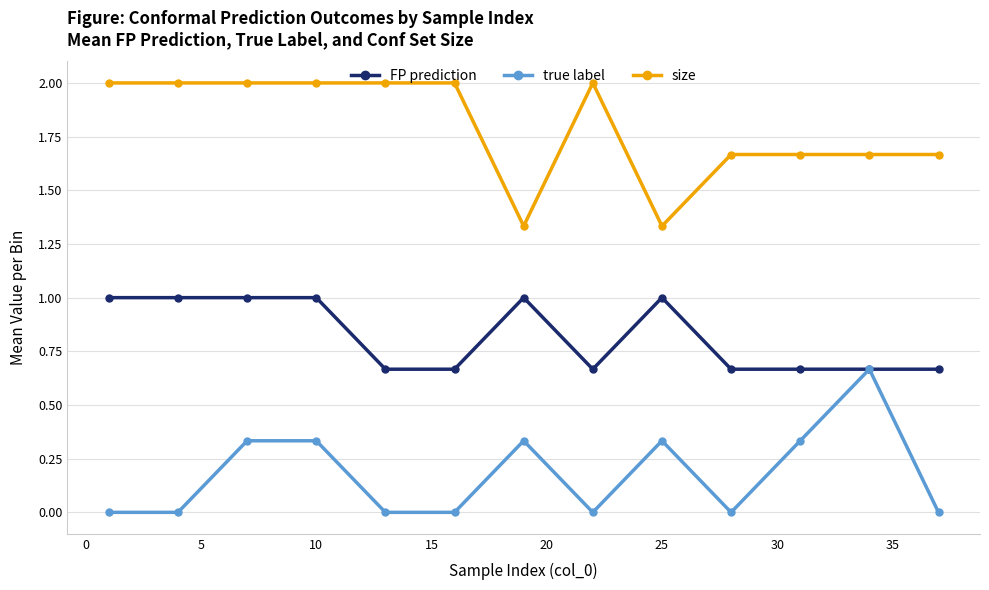

Which series has the largest total across all categories?

size